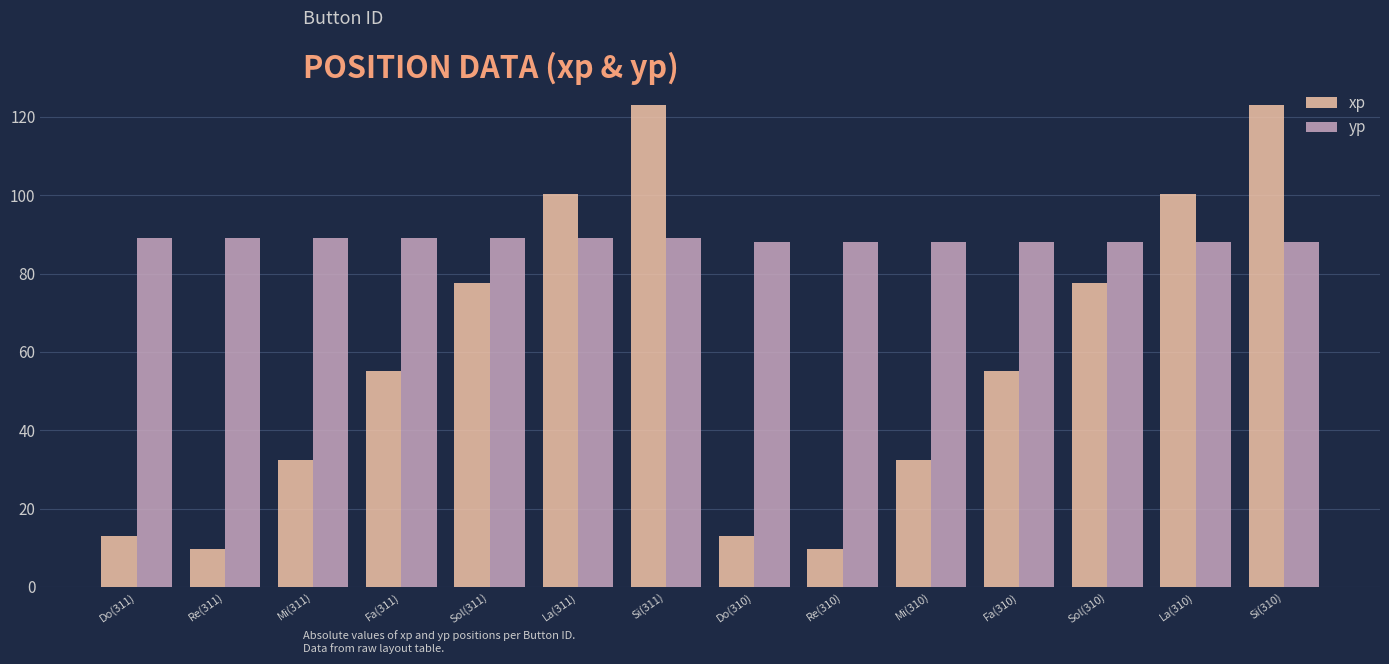

At La(311), list the series in order from smallest to largest.

yp, xp